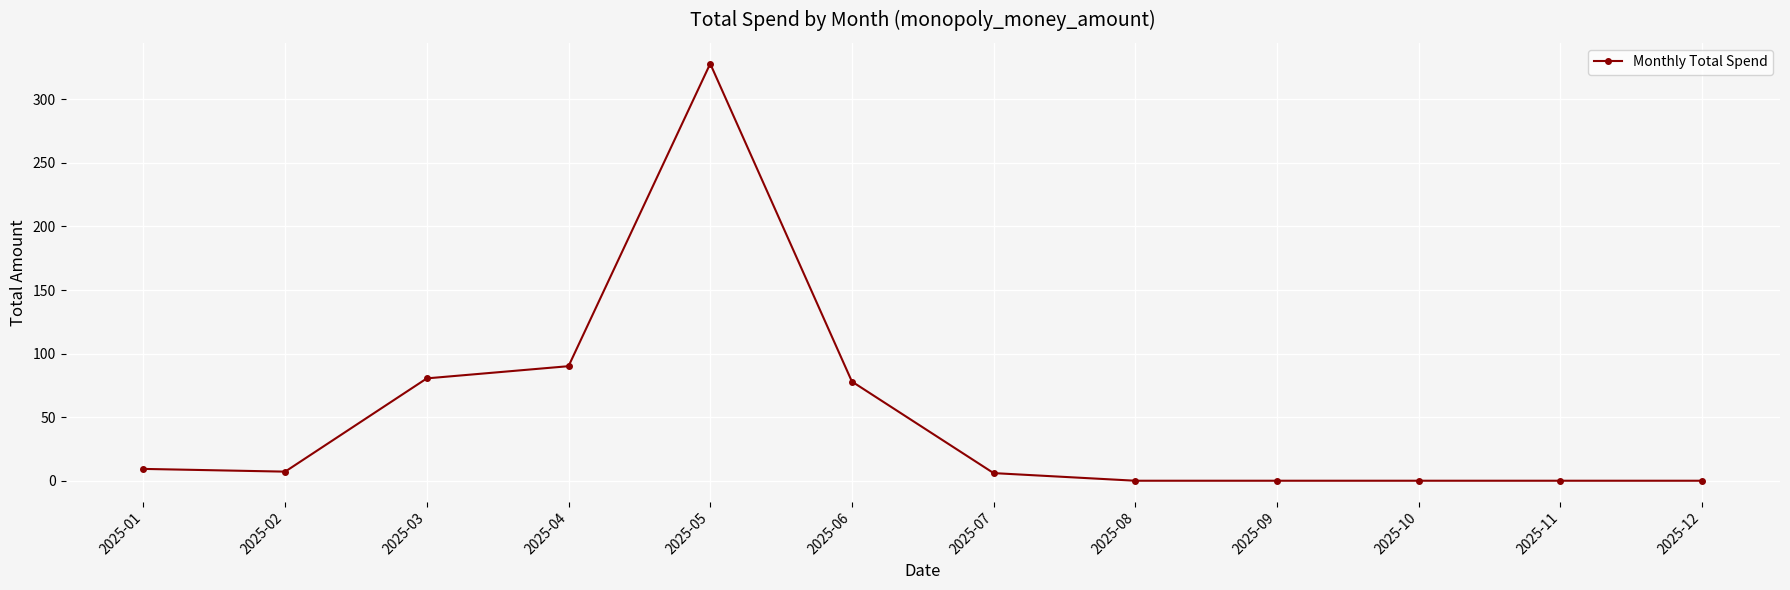

What is the difference between the values at 2025-04 and 2025-01?

80.8